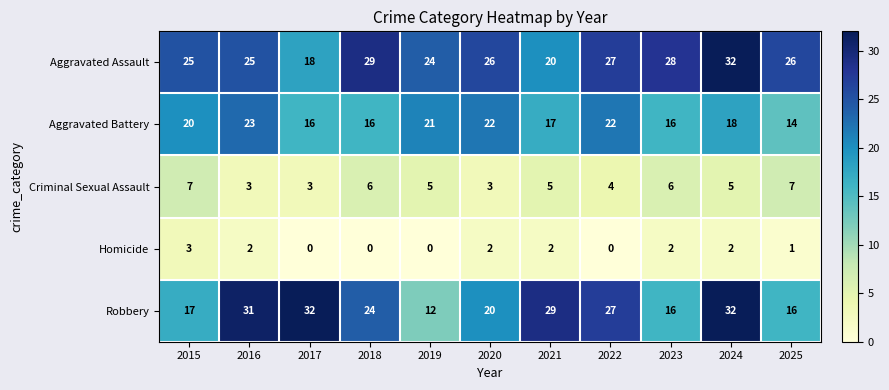

Which category has the lowest value in the Robbery series?

2019